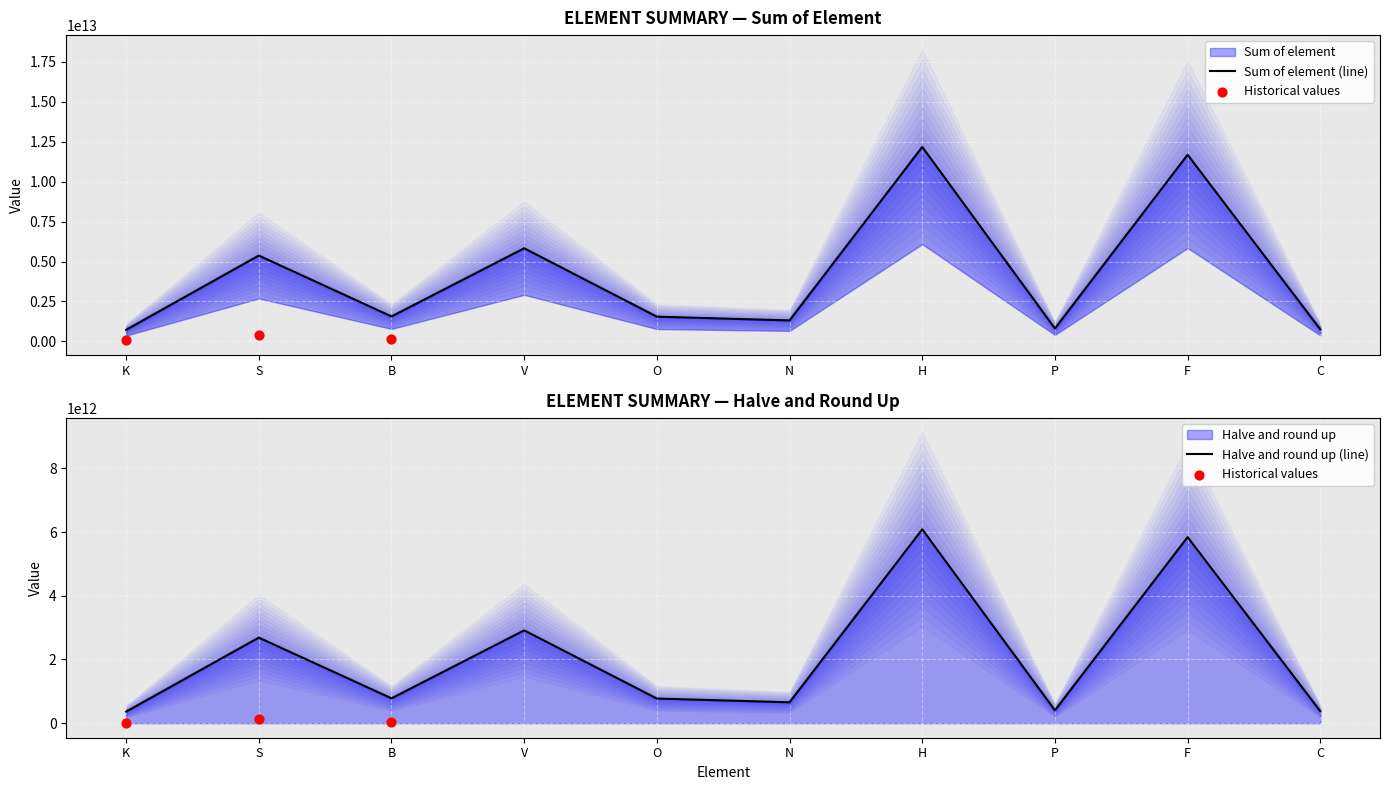

At which category is the sum across all series the highest?

H